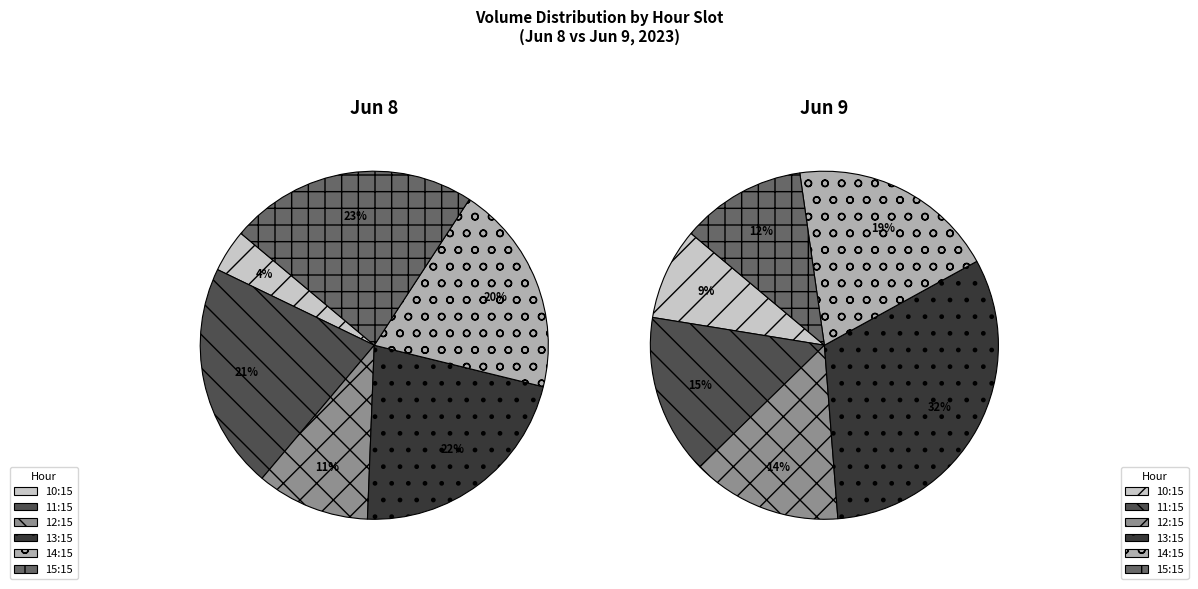

The 6-8 13:15 slice represents 17% of the pie. True or false?

False